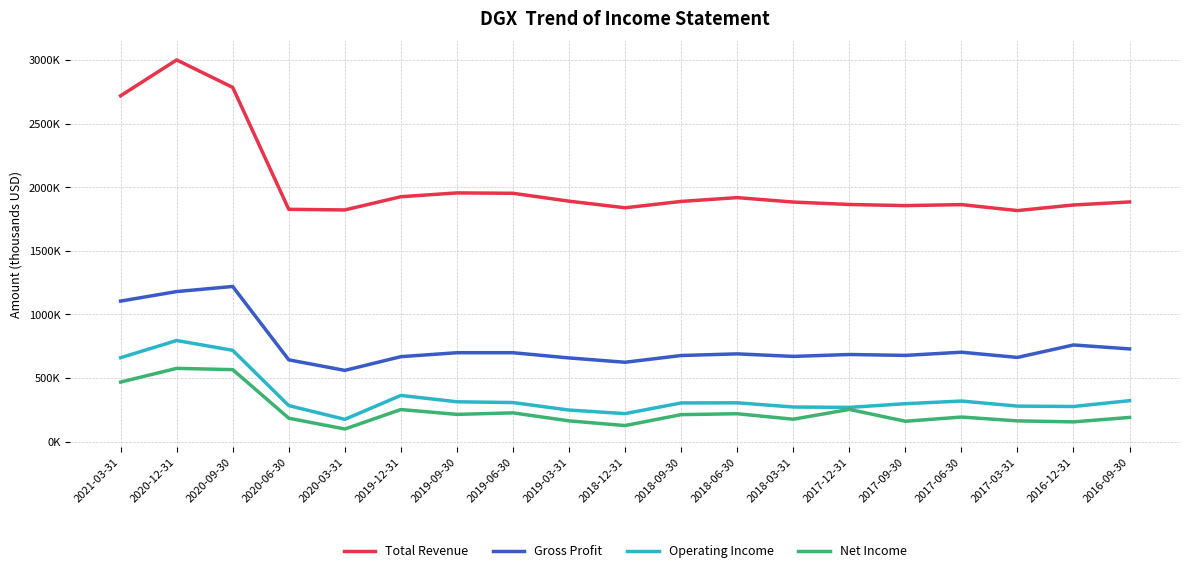

True or false: Total Revenue and Gross Profit intersect in this chart.

False